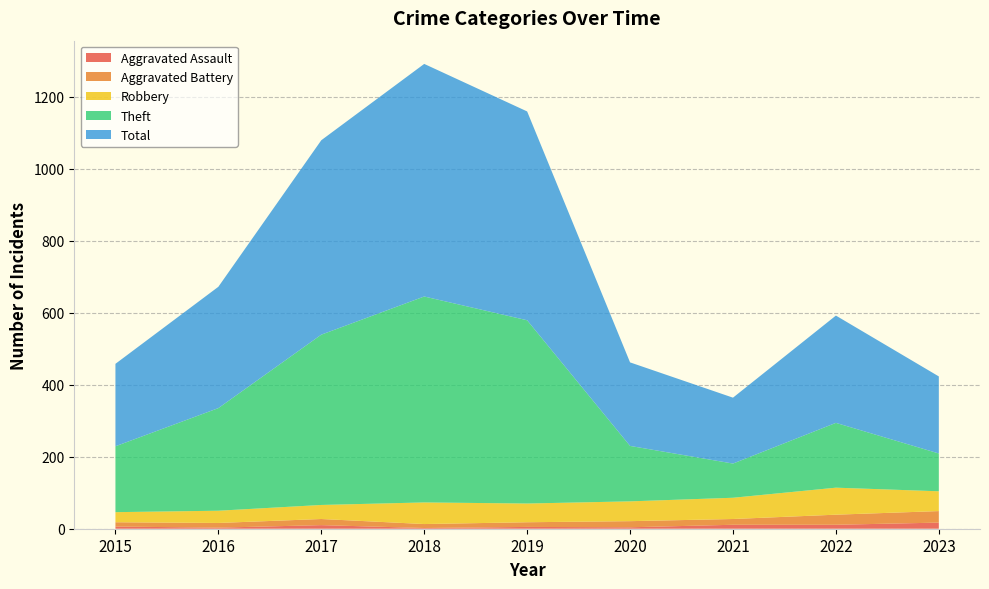

Reading right to left, transcribe all the data shown in this chart.

Aggravated Assault: 2023=17	2022=11	2021=11	2020=4	2019=5	2018=2	2017=10	2016=3	2015=6
Aggravated Battery: 2023=32	2022=28	2021=16	2020=17	2019=13	2018=11	2017=17	2016=13	2015=12
Robbery: 2023=55	2022=75	2021=59	2020=55	2019=52	2018=60	2017=39	2016=34	2015=28
Theft: 2023=105	2022=180	2021=95	2020=154	2019=509	2018=572	2017=473	2016=285	2015=183
Total: 2023=214	2022=298	2021=183	2020=232	2019=580	2018=646	2017=540	2016=337	2015=229